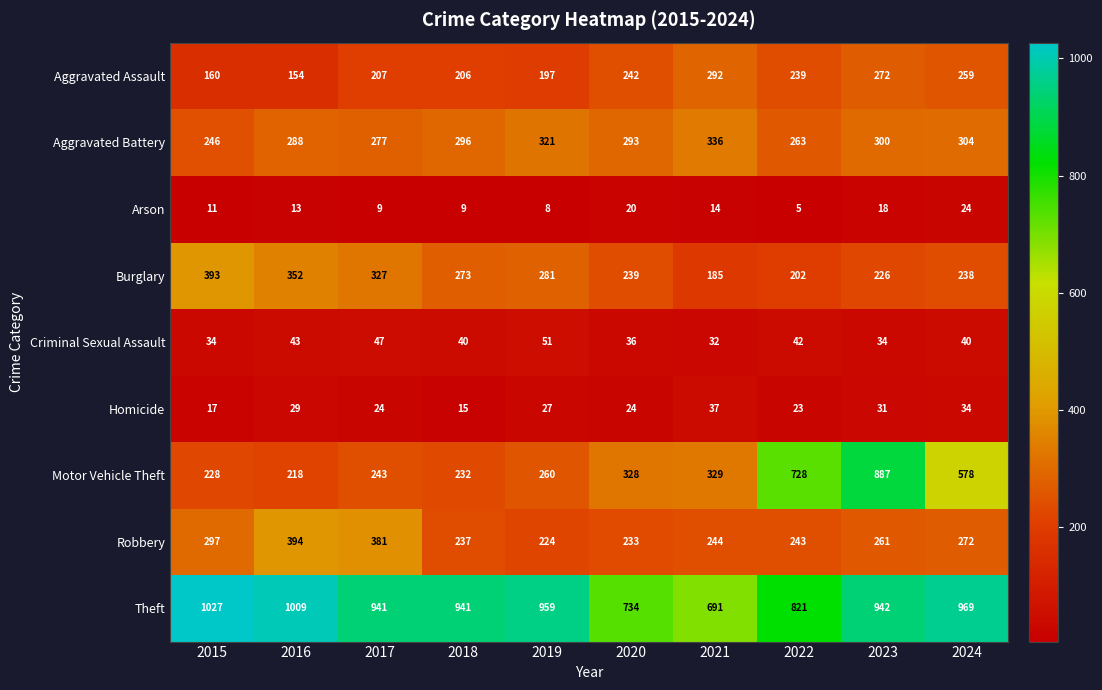

How many data points does each series have?

10